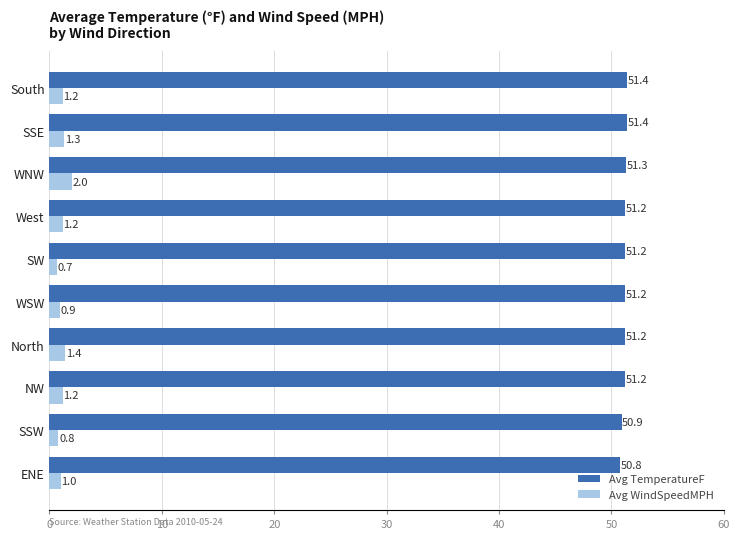

List the series in order of their peak value, highest first.

Avg TemperatureF, Avg WindSpeedMPH